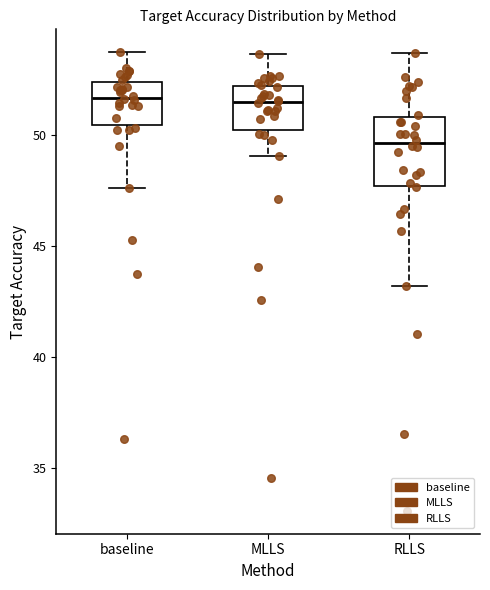

Where is the lower edge of the box for RLLS on the y-axis? The values are not printed on the chart, so give them approximately, as read against the axis.

47.5